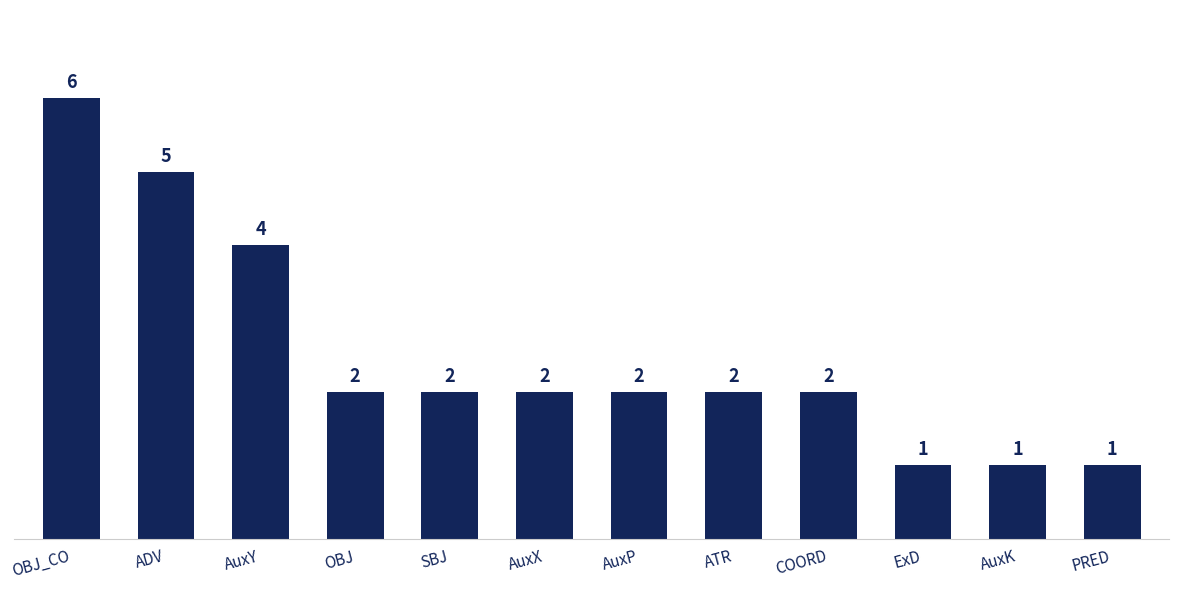

Which label corresponds to the largest value in the chart?

OBJ_CO